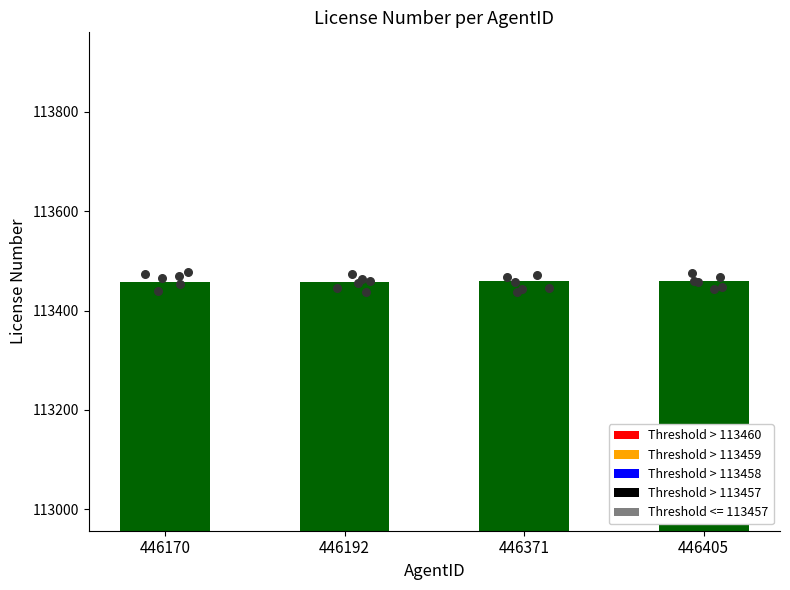

What is the ratio of the value at 446170 to the value at 446405?

1.0